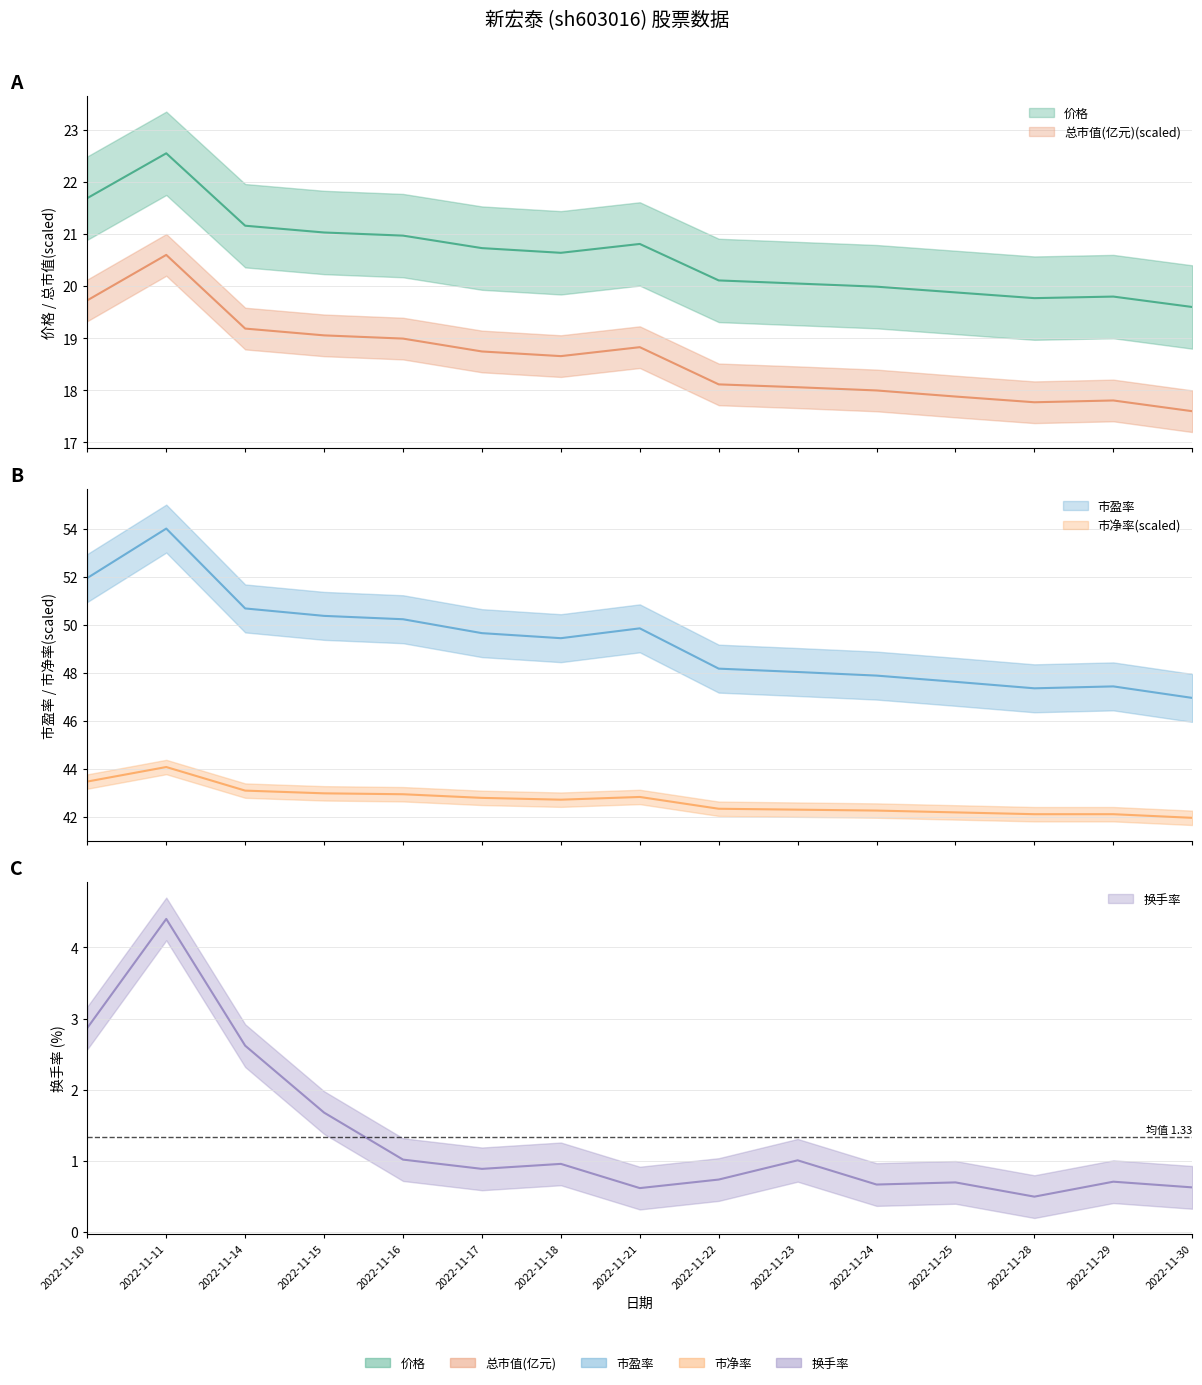

Rank the categories by 市盈率 value from highest to lowest.

2022-11-11, 2022-11-10, 2022-11-14, 2022-11-15, 2022-11-16, 2022-11-21, 2022-11-17, 2022-11-18, 2022-11-22, 2022-11-23, 2022-11-24, 2022-11-25, 2022-11-29, 2022-11-28, 2022-11-30